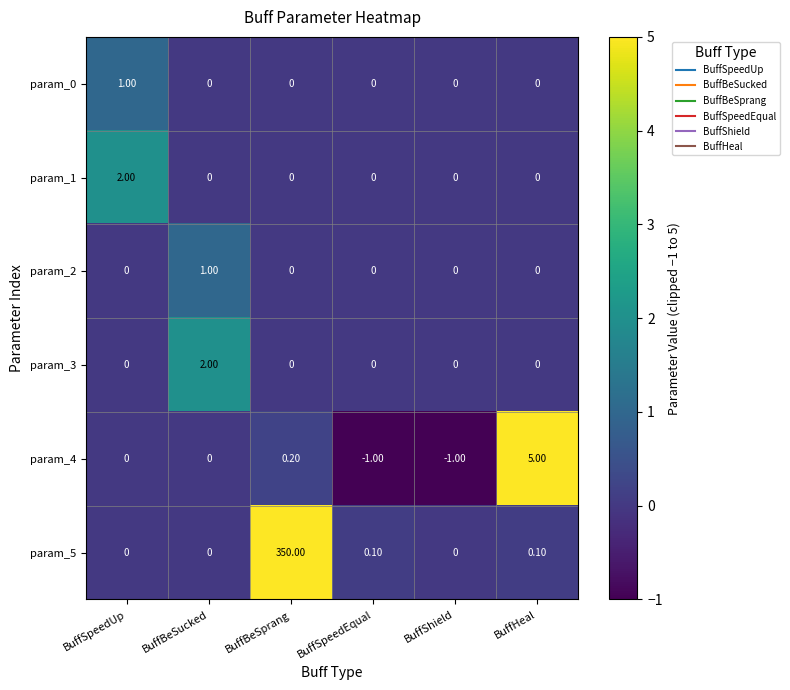

At which label does param_0 reach its peak?

BuffSpeedUp